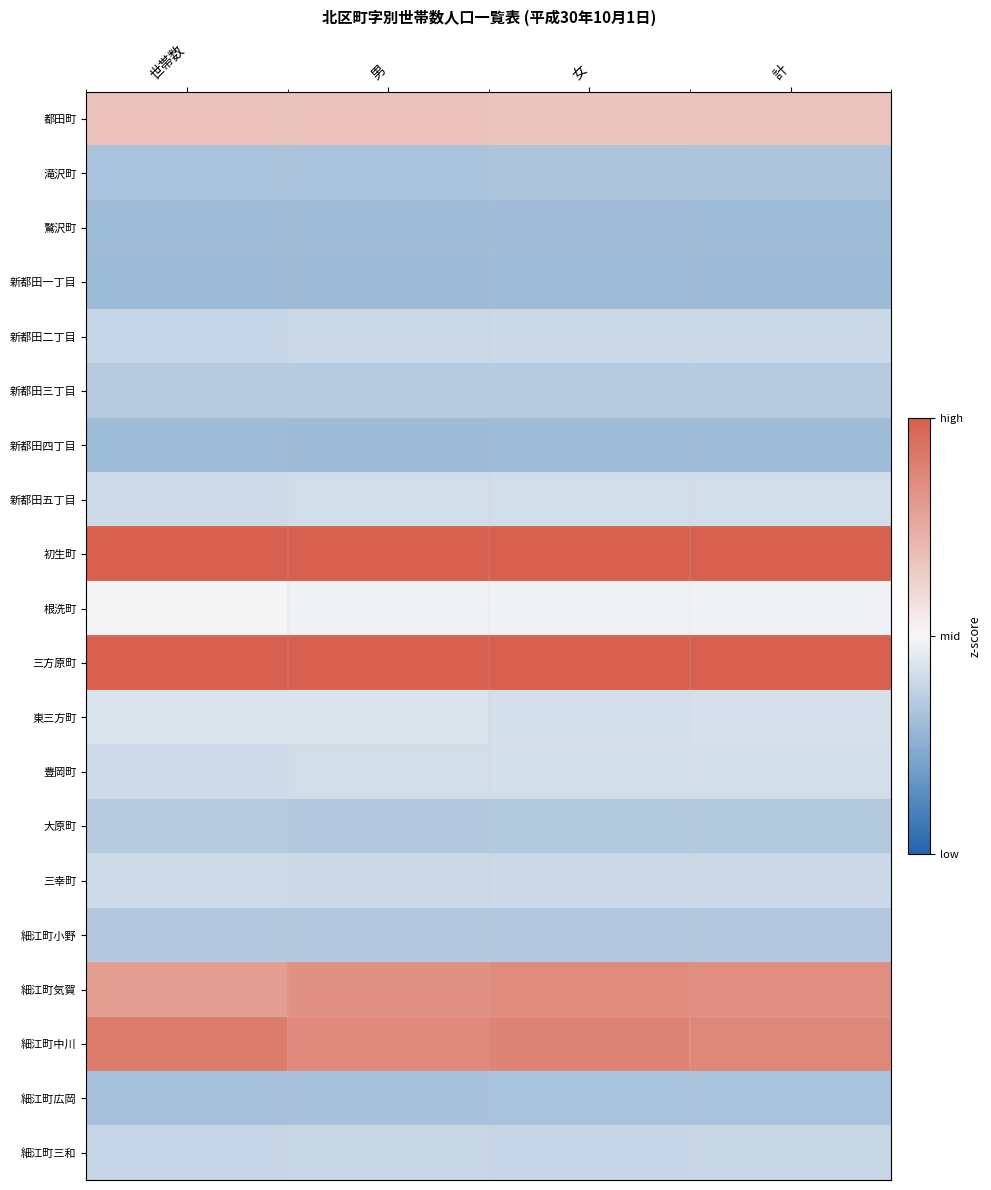

Rank the series at 計 from lowest to highest value.

新都田一丁目, 新都田四丁目, 鷲沢町, 細江町広岡, 滝沢町, 細江町小野, 大原町, 新都田三丁目, 細江町三和, 新都田二丁目, 三幸町, 新都田五丁目, 豊岡町, 東三方町, 根洗町, 都田町, 細江町気賀, 細江町中川, 初生町, 三方原町